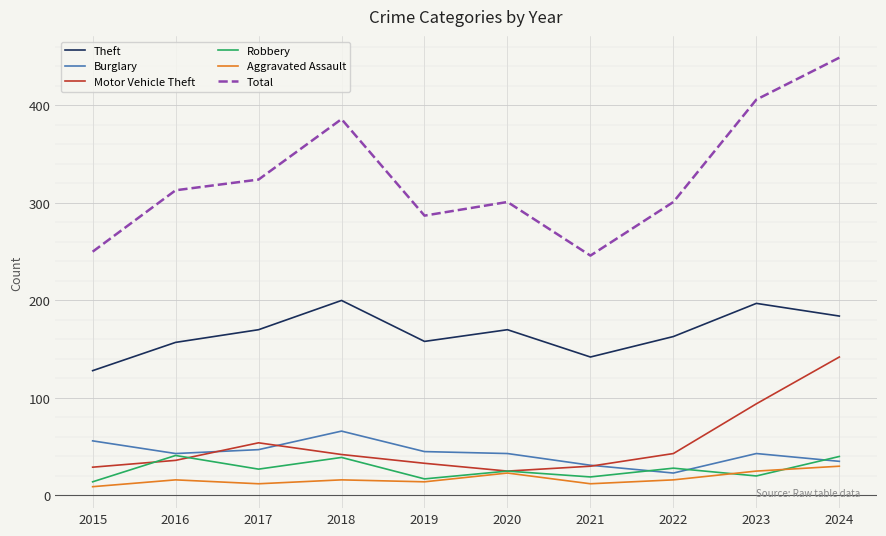

Rank the series by their maximum value, from lowest to highest.

Aggravated Assault, Robbery, Burglary, Motor Vehicle Theft, Theft, Total